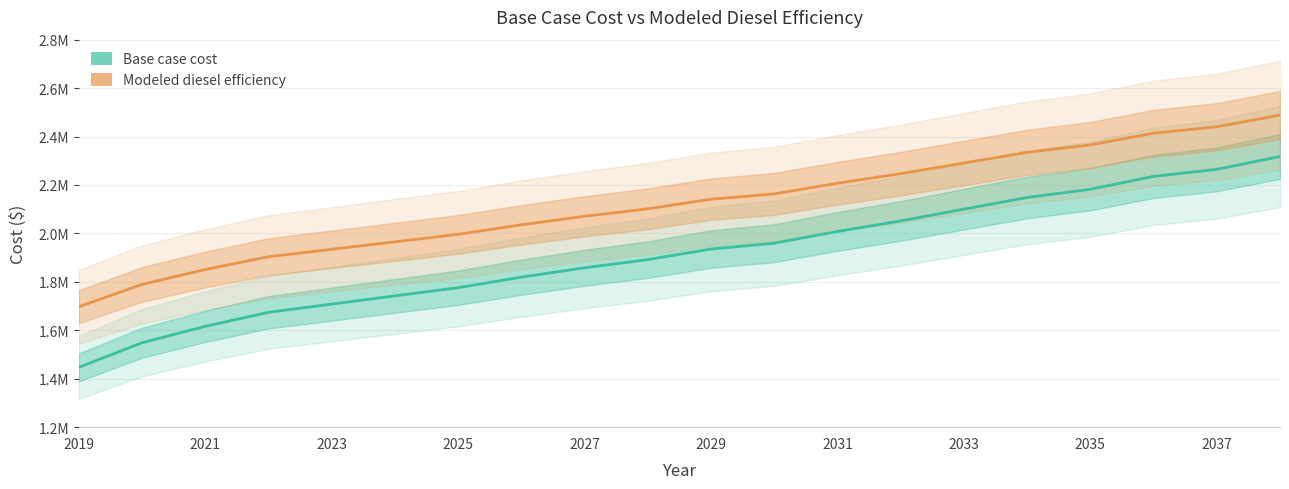

Between 2022 and 2026, which series saw the biggest shift?

Base case cost